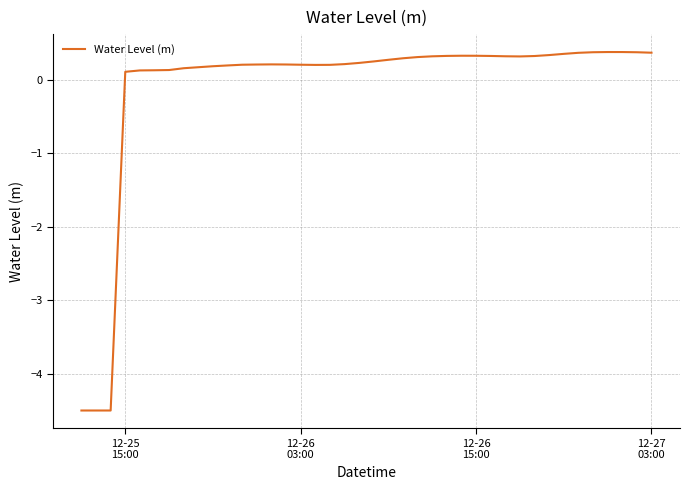

What is the maximum value shown in the chart?

0.4